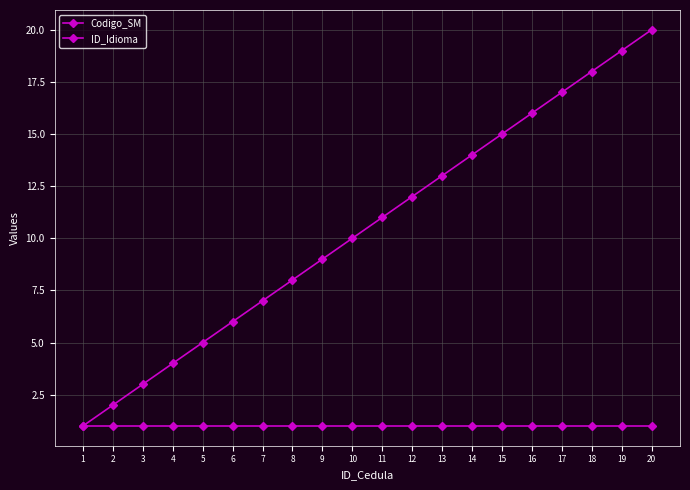

How many lines are shown in the chart?

2